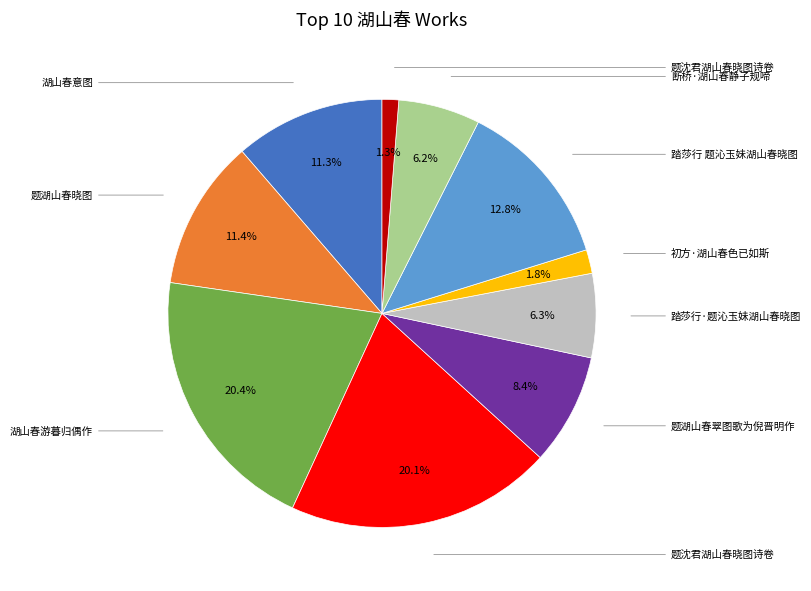

Does any single category account for the majority?

No